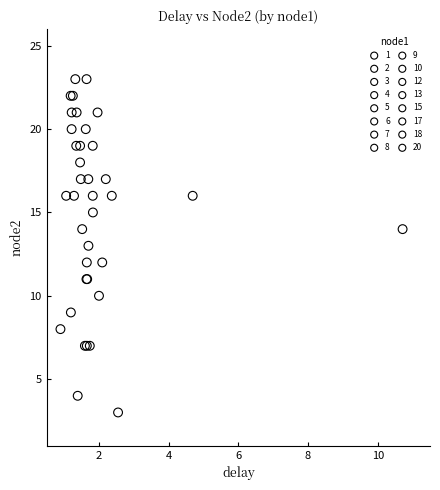

What are all the series names shown in the legend?

1, 2, 3, 4, 5, 6, 7, 8, 9, 10, 12, 13, 15, 17, 18, 20